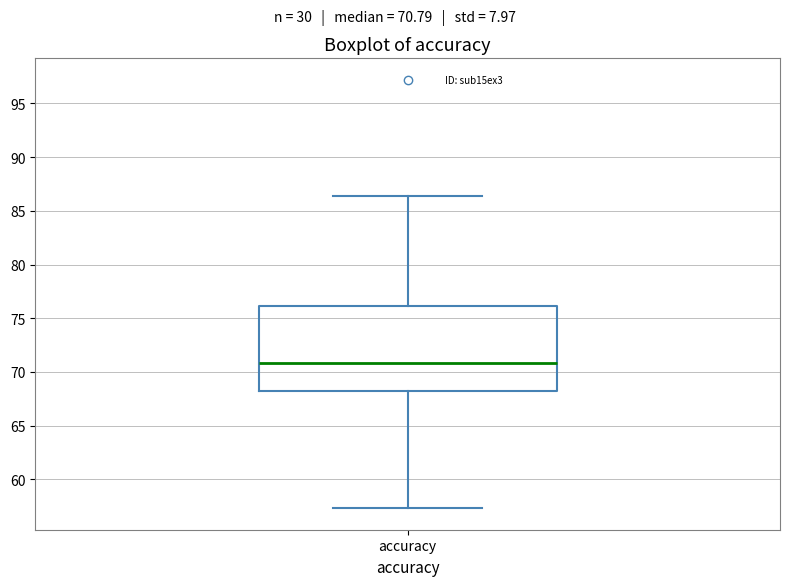

Transcribe this box plot: give where the median line is, the range the box spans, and where the two whiskers end, as read against the y-axis. The values are not printed on the chart, so give them approximately, as read against the axis.

median 71.0, box 68.0 to 76.0, whiskers 57.5 to 86.5